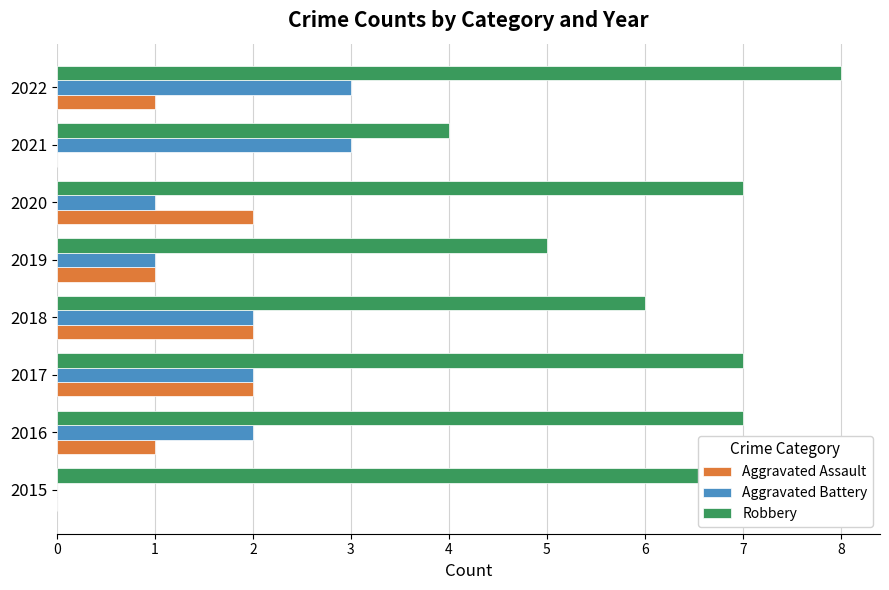

Which series changed the most between 2015 and 2016?

Aggravated Battery